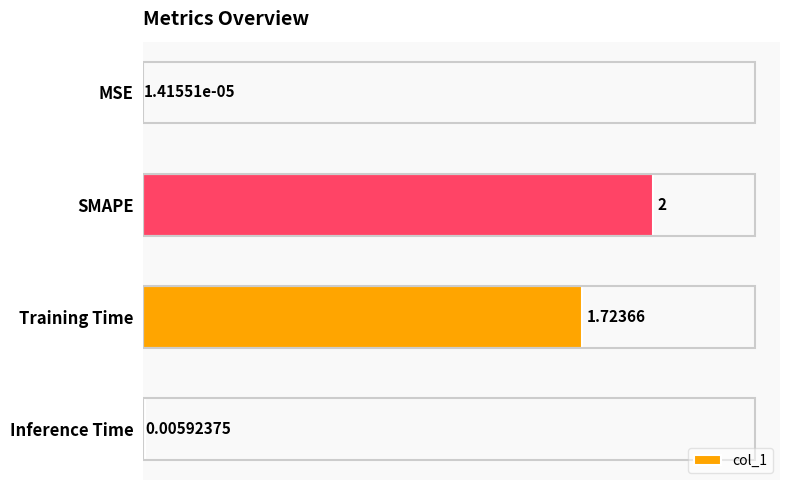

Count the number of data series in this chart.

1